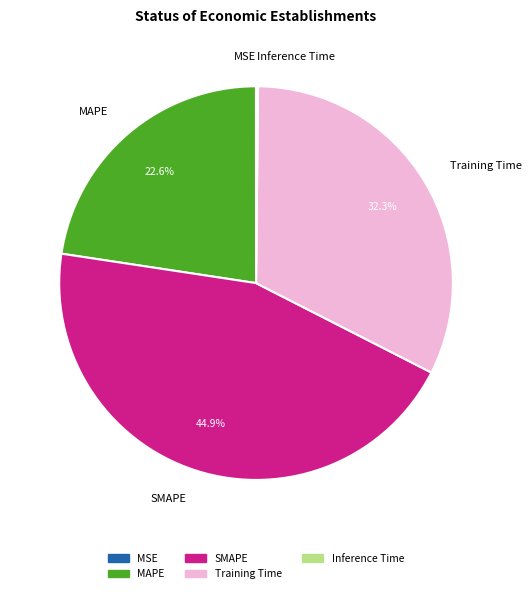

Which has a higher value, MAPE or SMAPE?

SMAPE